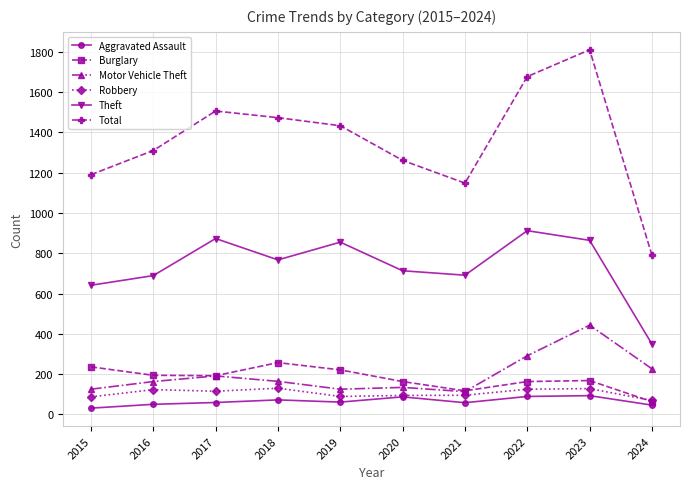

At how many categories does at least one series exceed 624?

10